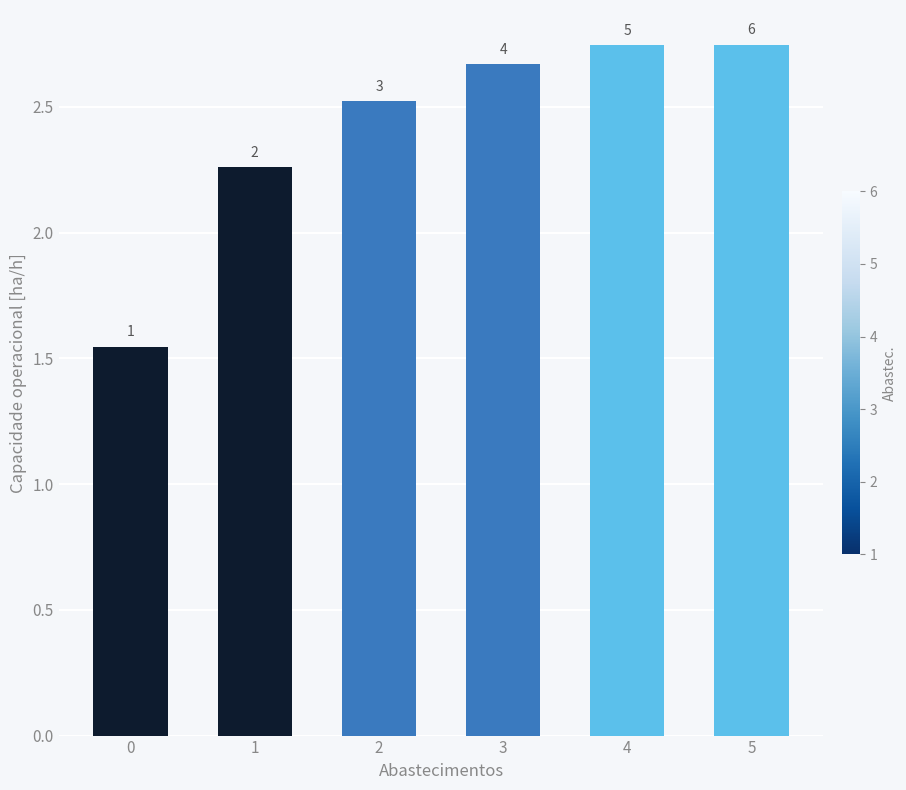

Are the bars horizontal?

No